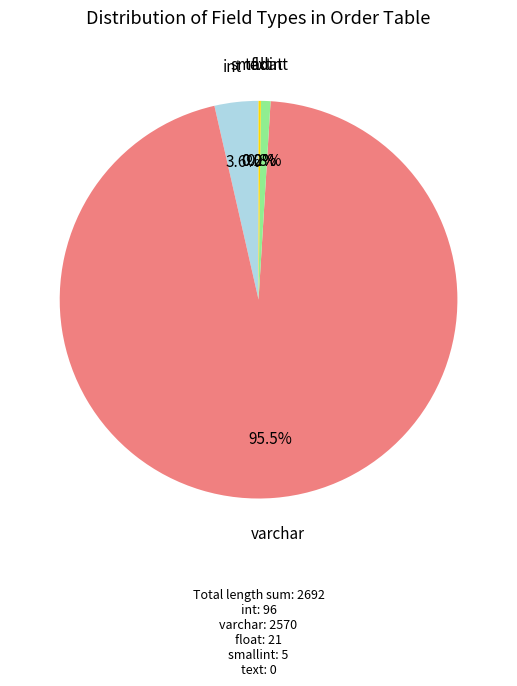

Which category has the biggest portion of the pie?

varchar